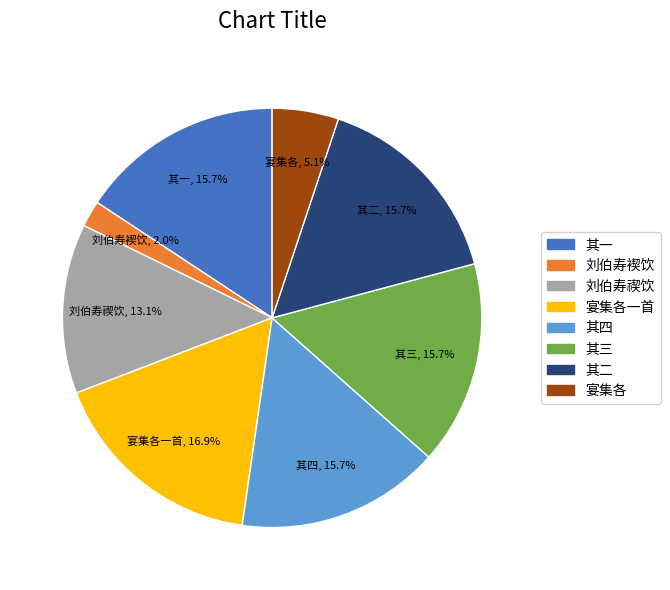

How many segments does this pie chart have?

8